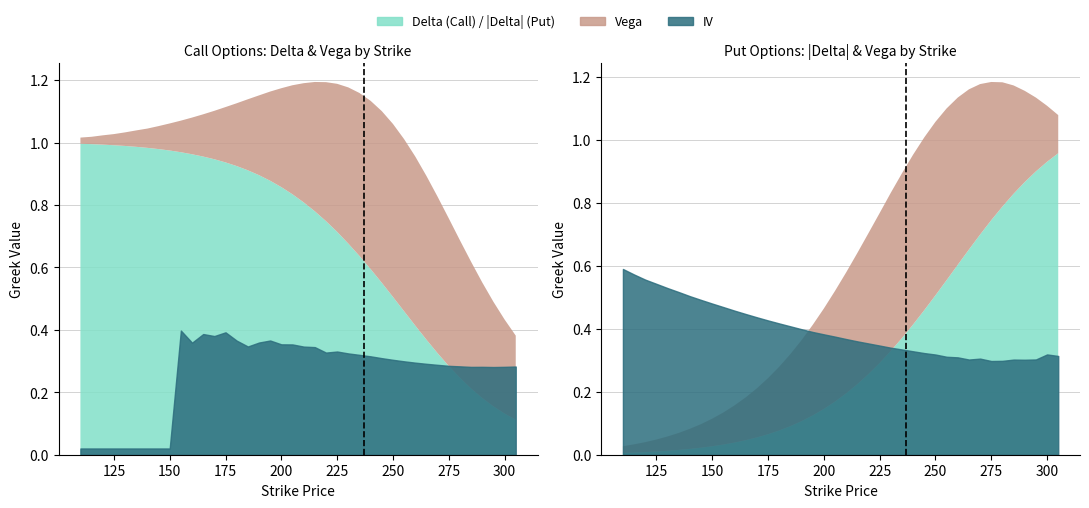

How many interior local valleys does the Call IV series have?

6